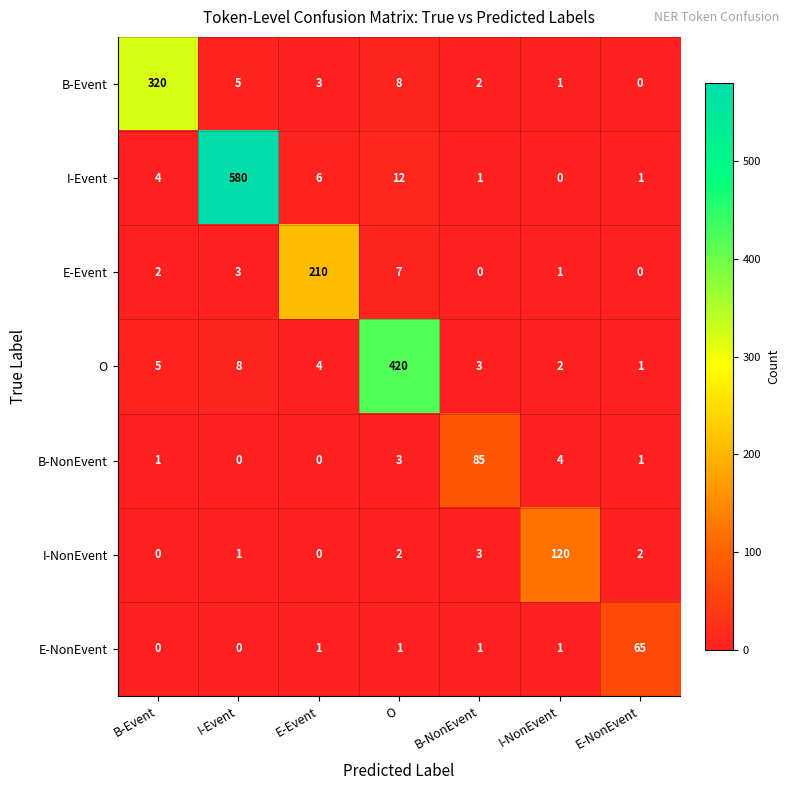

At which category is the sum across all series the highest?

I-Event